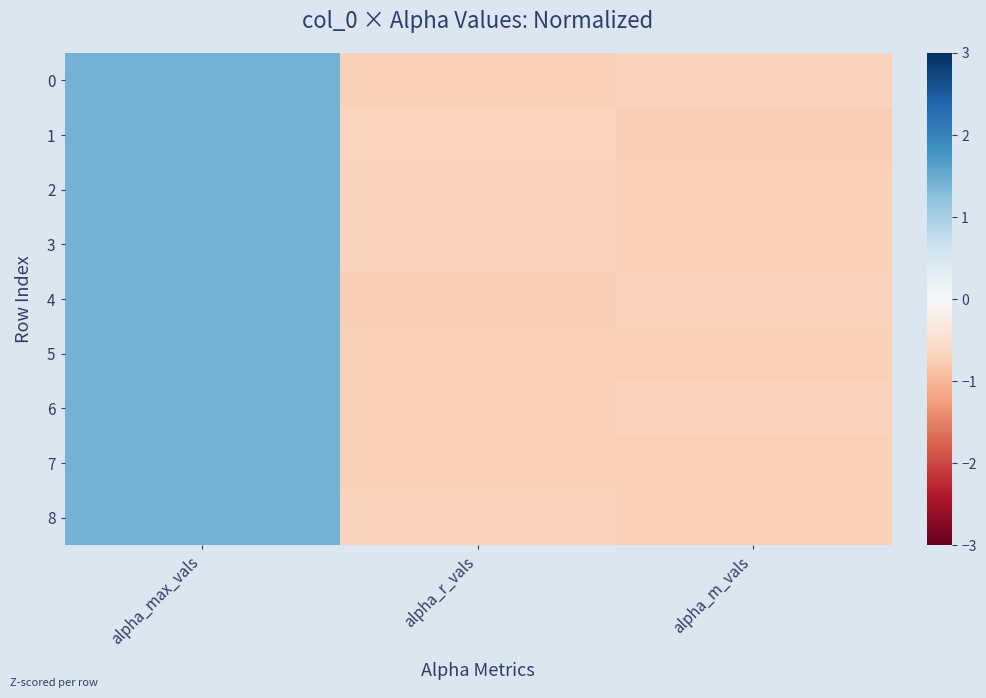

At which category is the sum across all series the highest?

alpha_max_vals